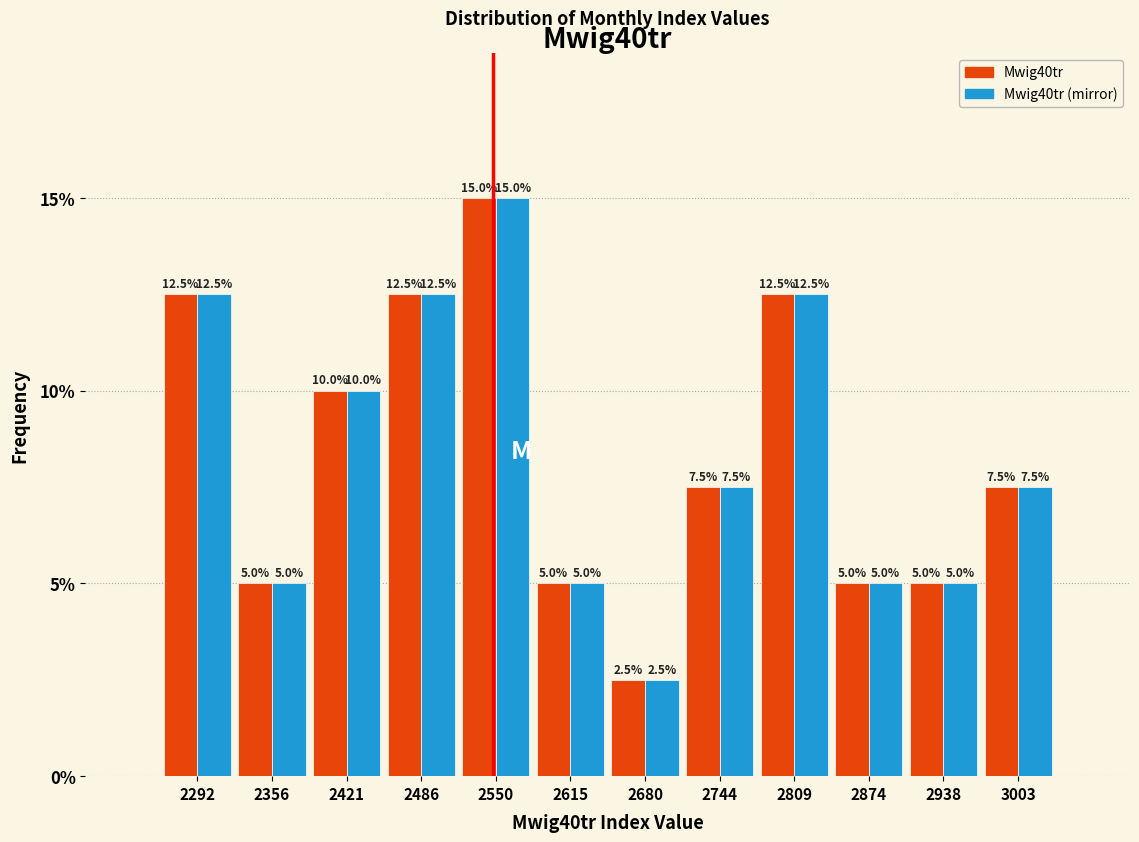

Reading left to right, list every range on the x-axis with the height of the bar of each series over it. The bar edges are not printed on the chart, so give them approximately, as read against the axis.

2260 to 2320: Mwig40tr=12.5	Mwig40tr (mirror)=12.5
2320 to 2390: Mwig40tr=5.0	Mwig40tr (mirror)=5.0
2390 to 2450: Mwig40tr=10.0	Mwig40tr (mirror)=10.0
2450 to 2520: Mwig40tr=12.5	Mwig40tr (mirror)=12.5
2520 to 2580: Mwig40tr=15.0	Mwig40tr (mirror)=15.0
2580 to 2650: Mwig40tr=5.0	Mwig40tr (mirror)=5.0
2650 to 2710: Mwig40tr=2.5	Mwig40tr (mirror)=2.5
2710 to 2780: Mwig40tr=7.5	Mwig40tr (mirror)=7.5
2780 to 2840: Mwig40tr=12.5	Mwig40tr (mirror)=12.5
2840 to 2910: Mwig40tr=5.0	Mwig40tr (mirror)=5.0
2910 to 2970: Mwig40tr=5.0	Mwig40tr (mirror)=5.0
2970 to 3040: Mwig40tr=7.5	Mwig40tr (mirror)=7.5